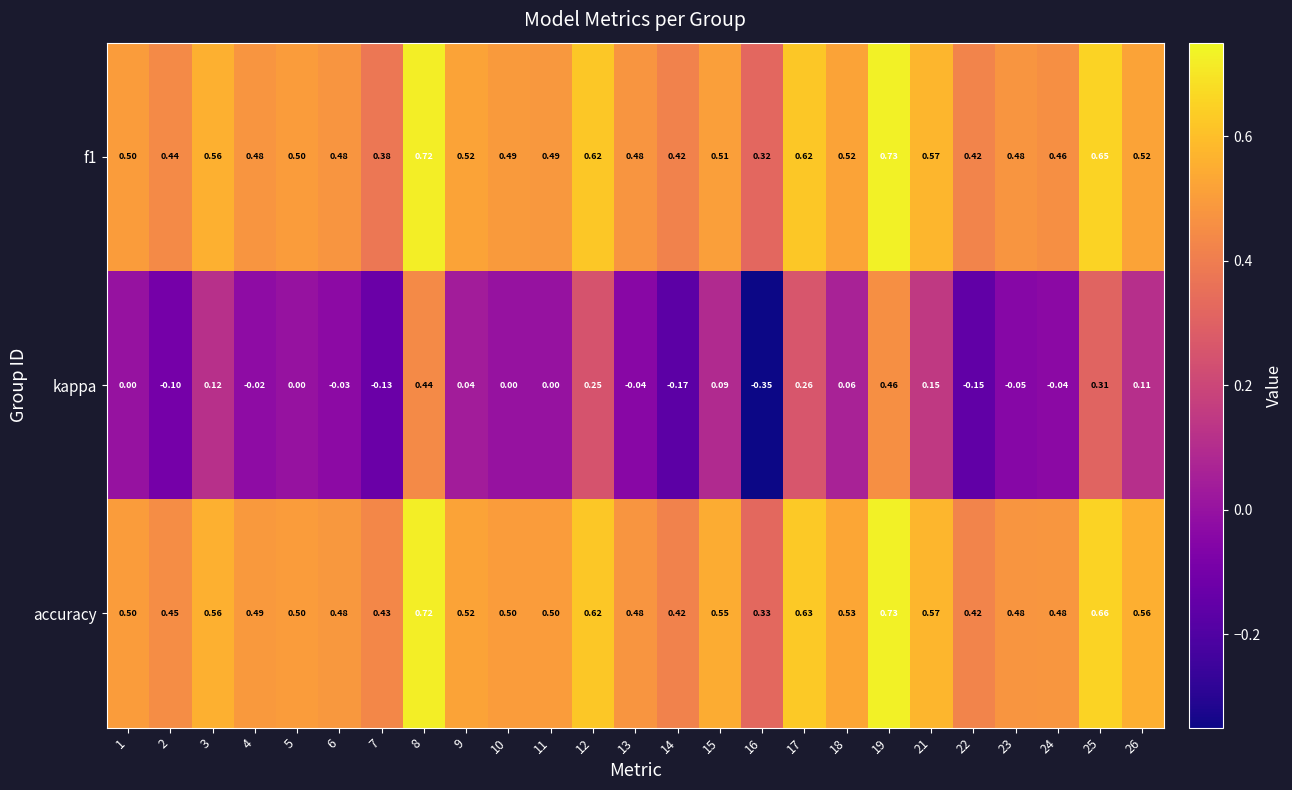

Is the value of kappa at 22 greater than the value of f1 at 15?

No